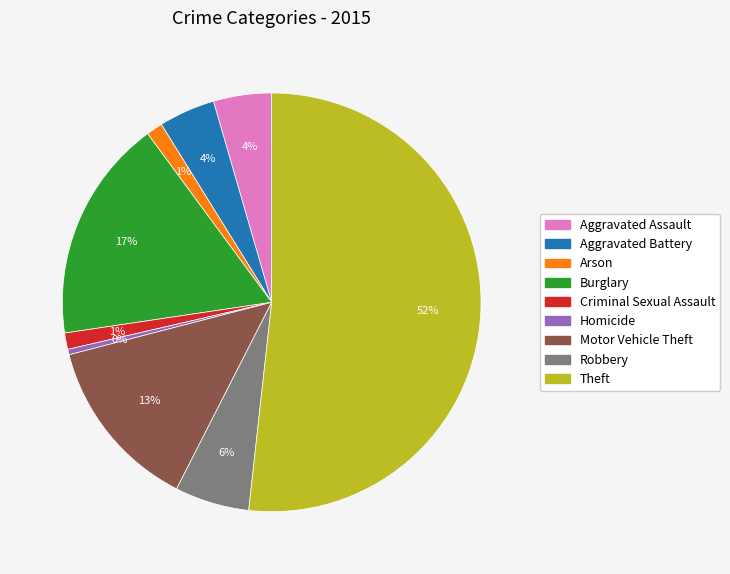

Do Homicide and Criminal Sexual Assault together represent more than half of the pie?

No